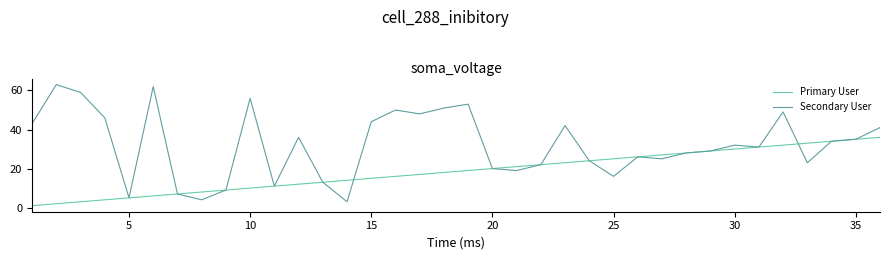

Which series has the widest spread of values?

Secondary User